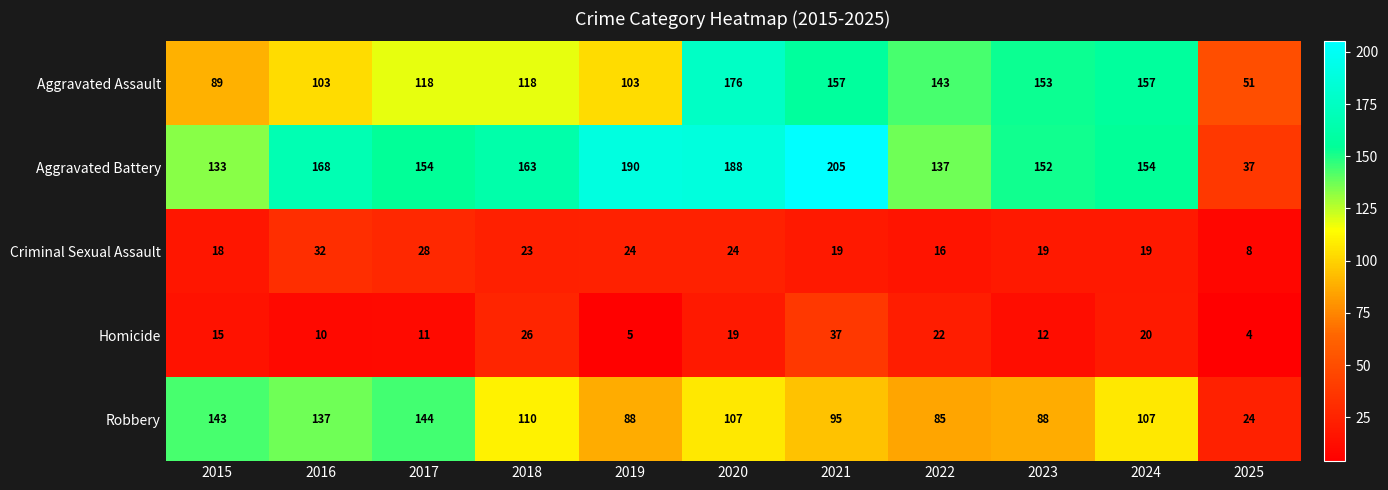

What is the greatest value displayed?

205